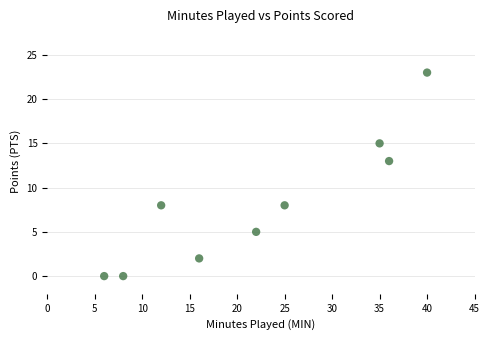

What Y value in the scatter plot is closest to 11?

13